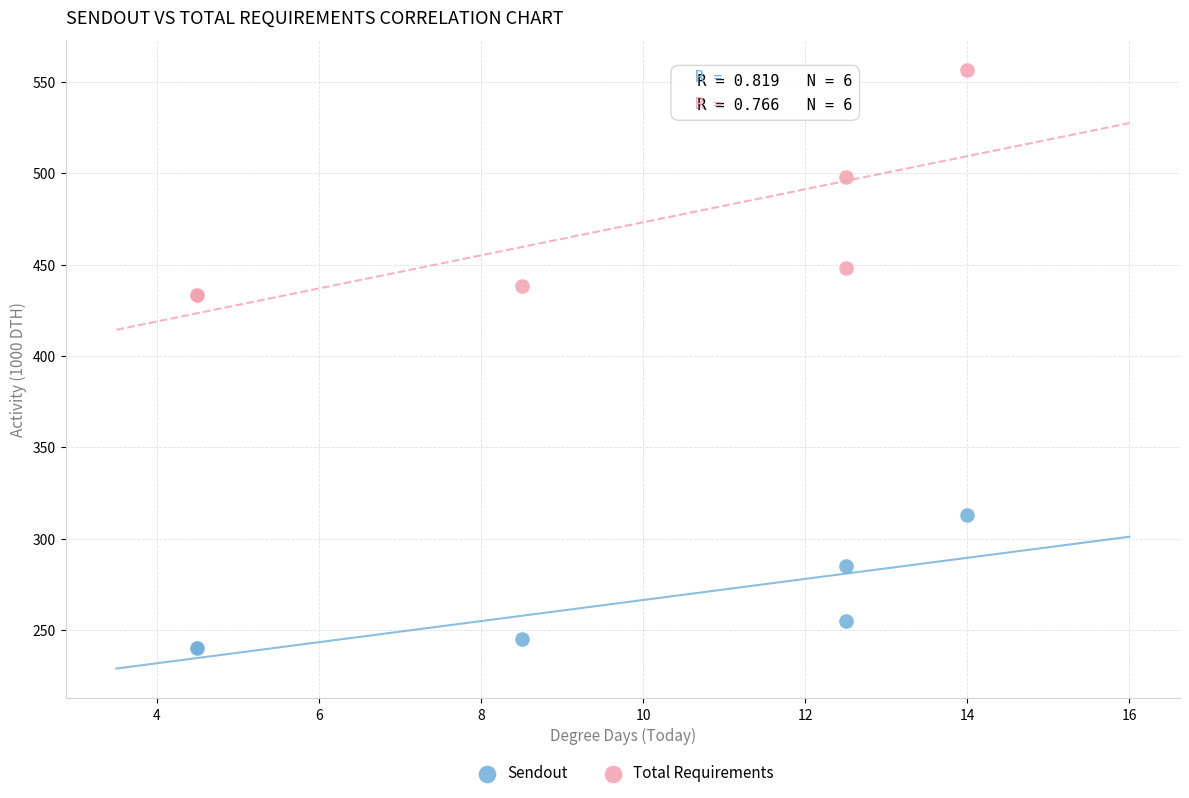

Which series has the widest spread of Y values?

Total Requirements